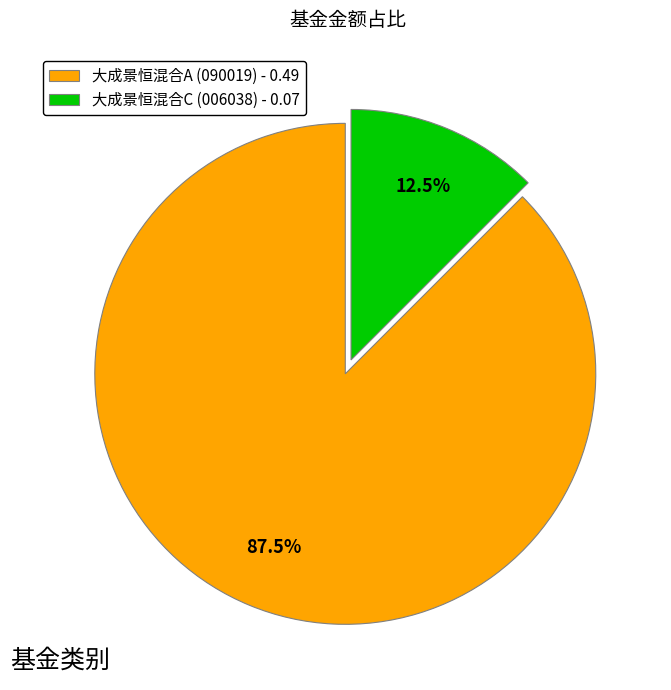

How many slices are in this pie chart?

2